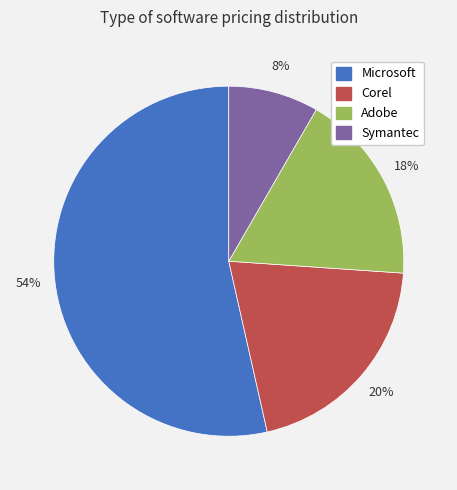

Rank the categories by value from highest to lowest.

Microsoft, Corel, Adobe, Symantec